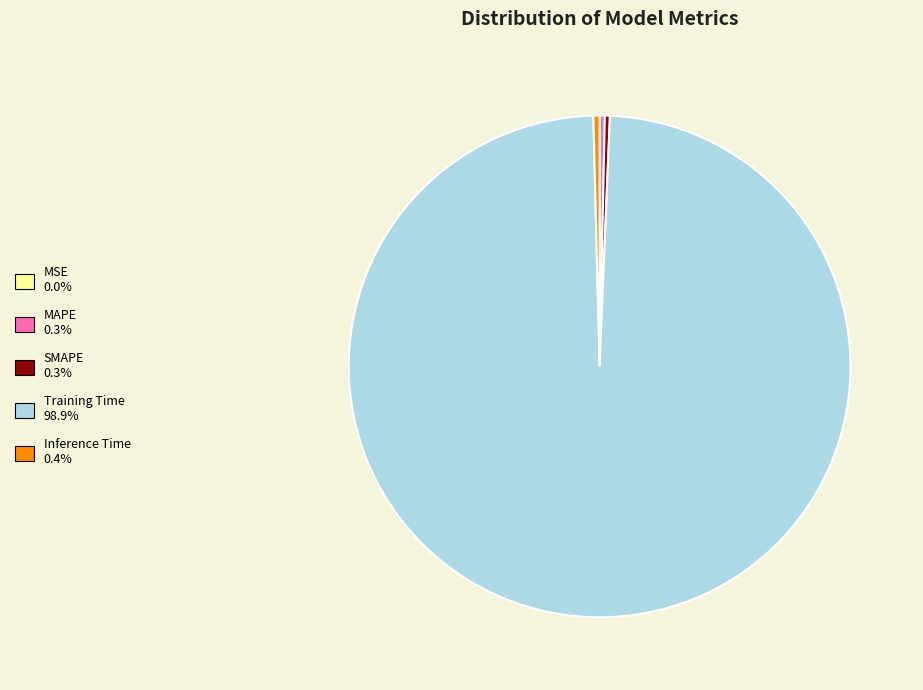

Is it true that MAPE is 0% of the pie?

True